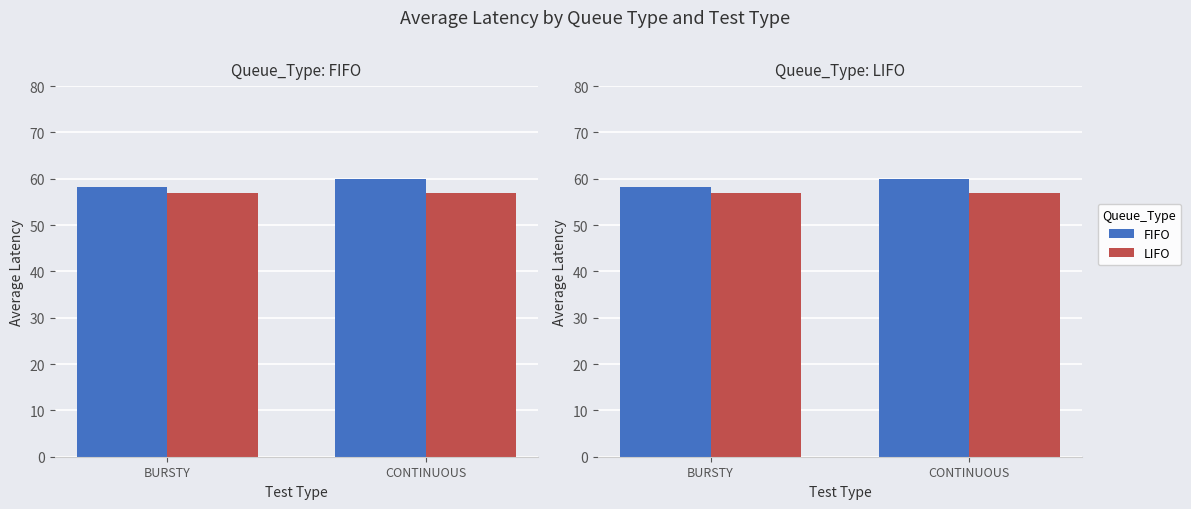

Is it true that FIFO equals 106.6 at CONTINUOUS?

False